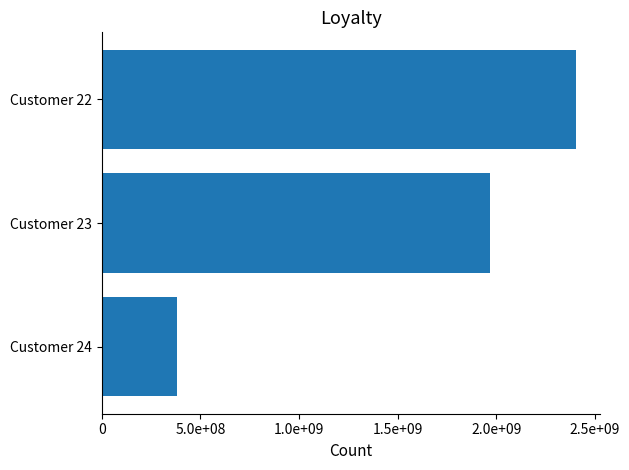

Are the bars horizontal?

Yes